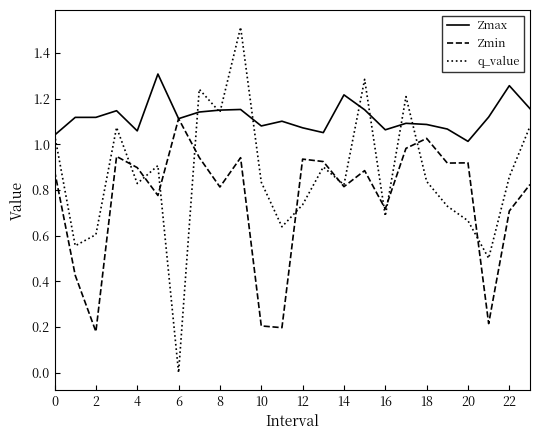

What is the maximum value shown in the chart?

1.5